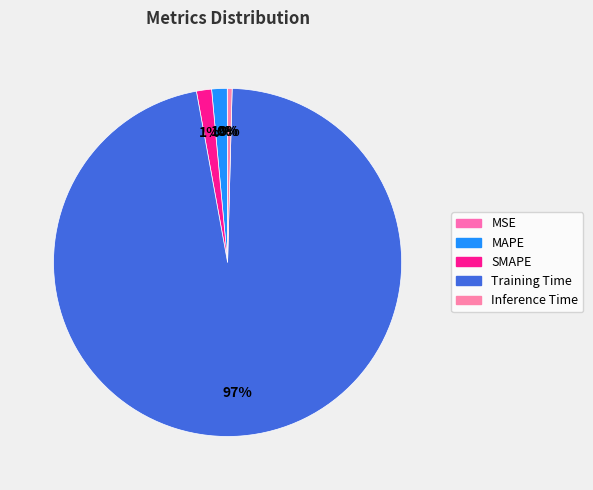

The MSE slice represents 1% of the pie. True or false?

False